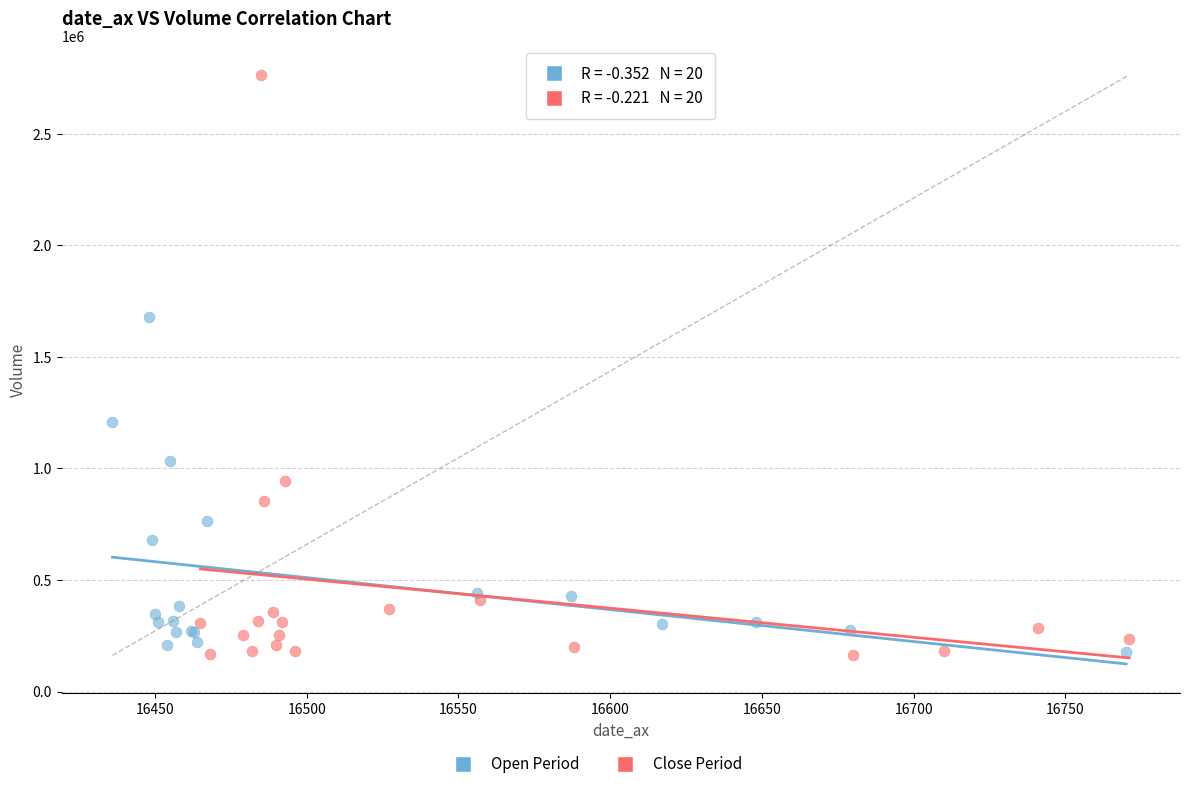

Which series has the widest spread of Y values?

Close Period